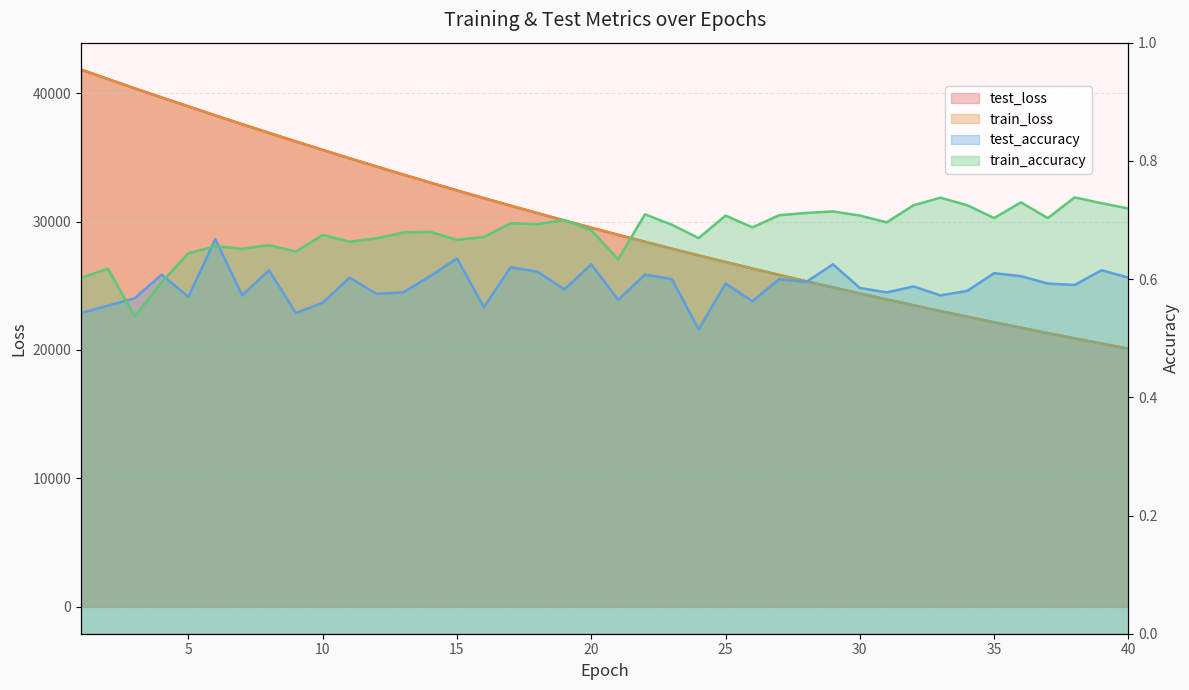

List the series in order of their peak value, highest first.

test_loss, train_loss, train_accuracy, test_accuracy